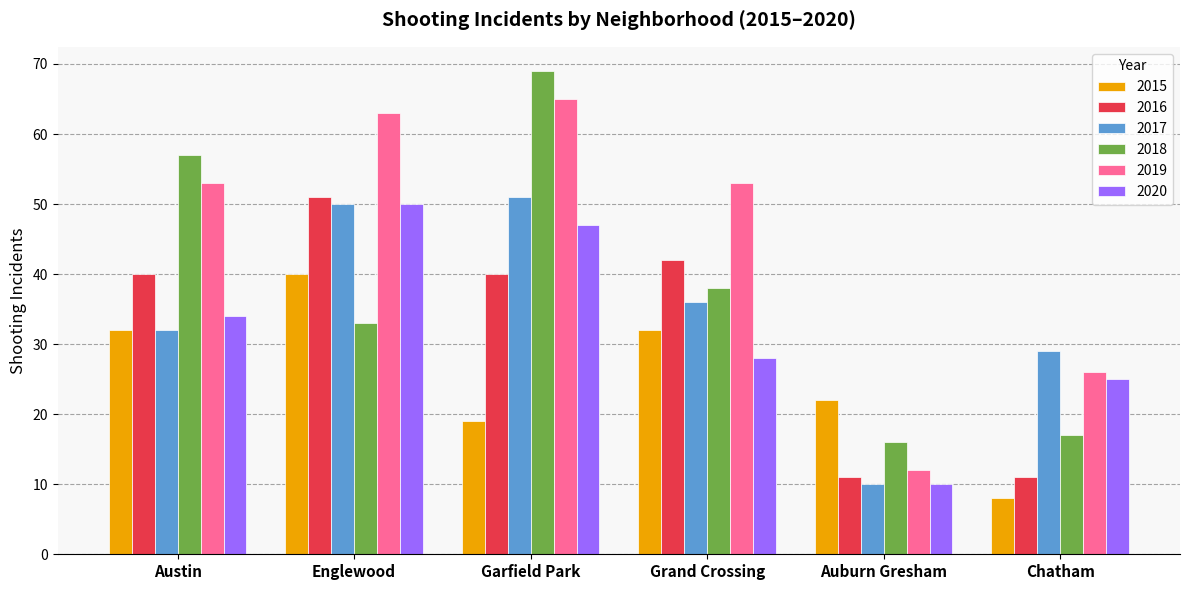

What is the spread (max minus min) of values at Austin?

25